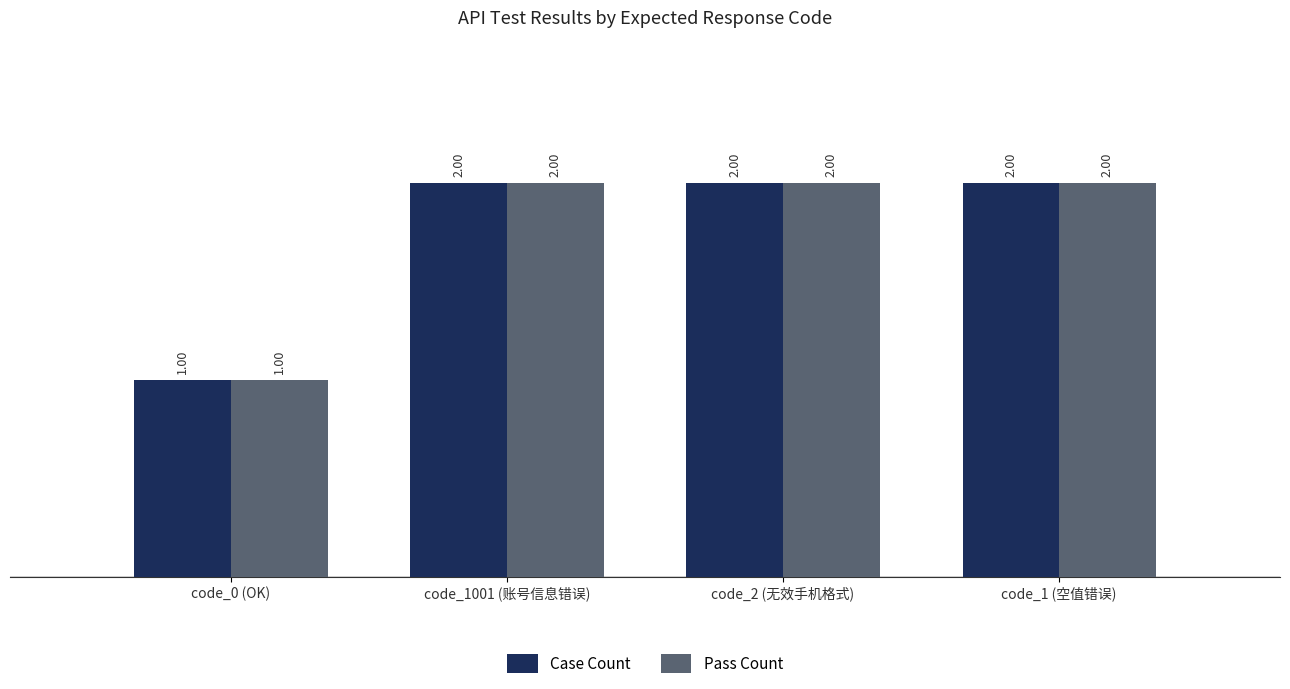

What is the difference between the maximum and minimum values in the Case Count series?

1